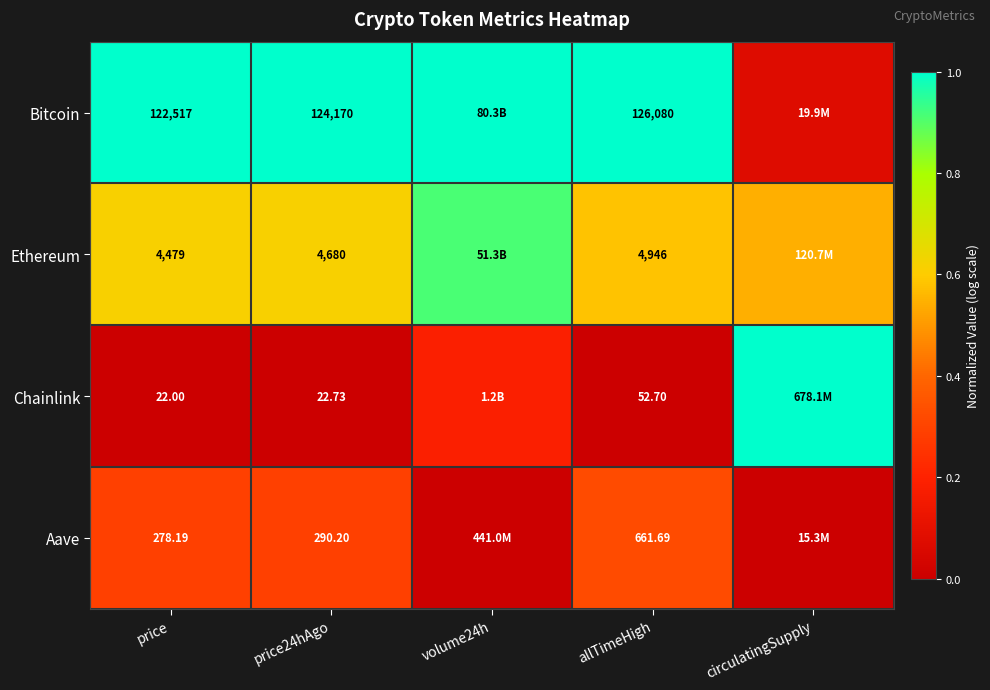

Between price and price24hAgo, which series saw the biggest shift?

Bitcoin